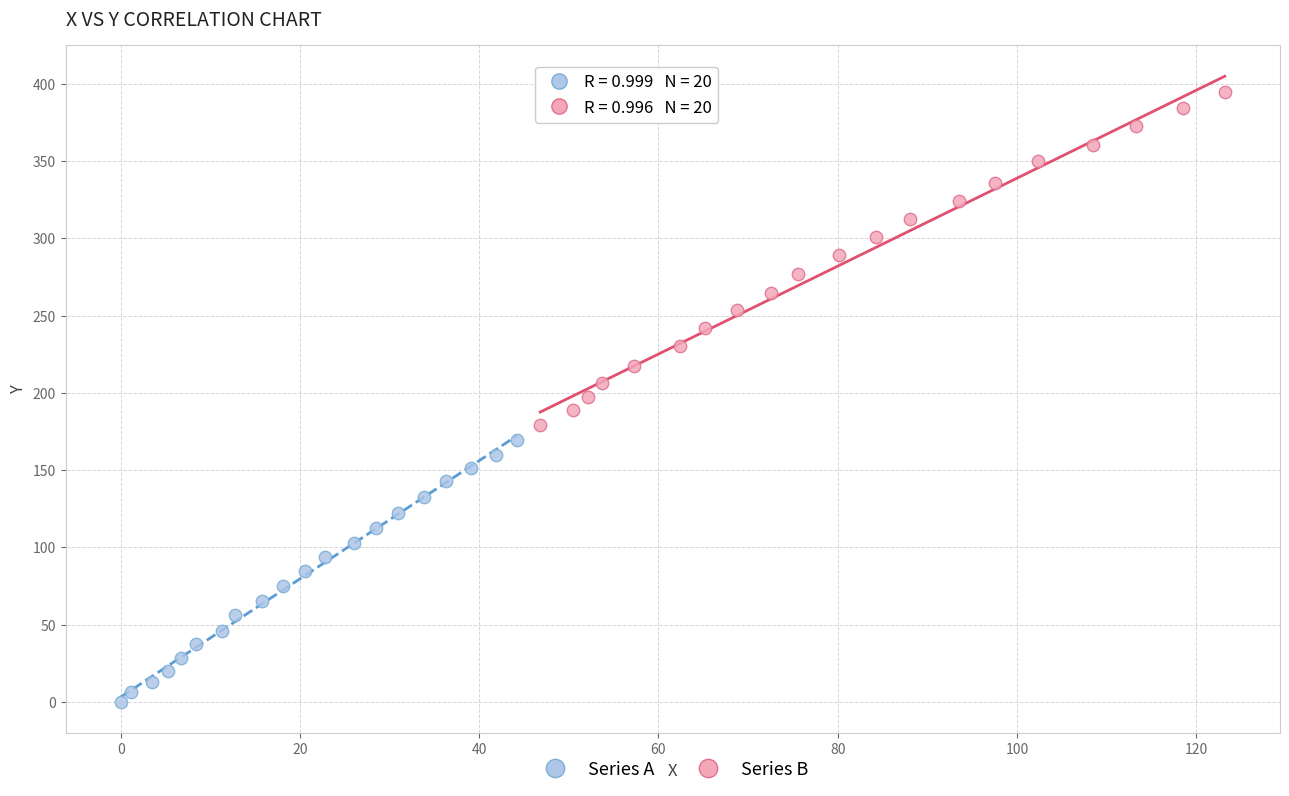

Which series reaches the minimum Y coordinate?

Series A